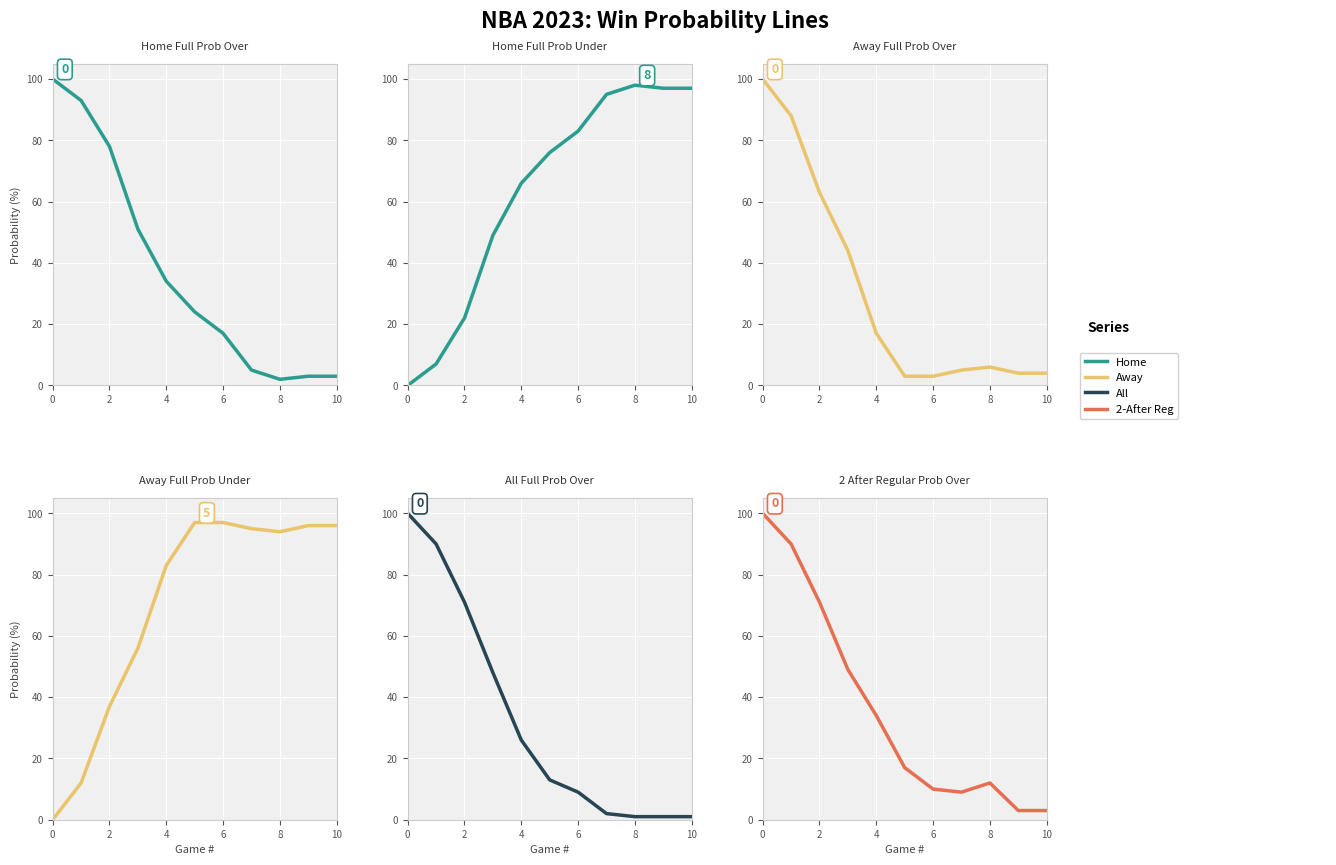

True or false: Away Full Prob Under has a value of 141 at 8.

False